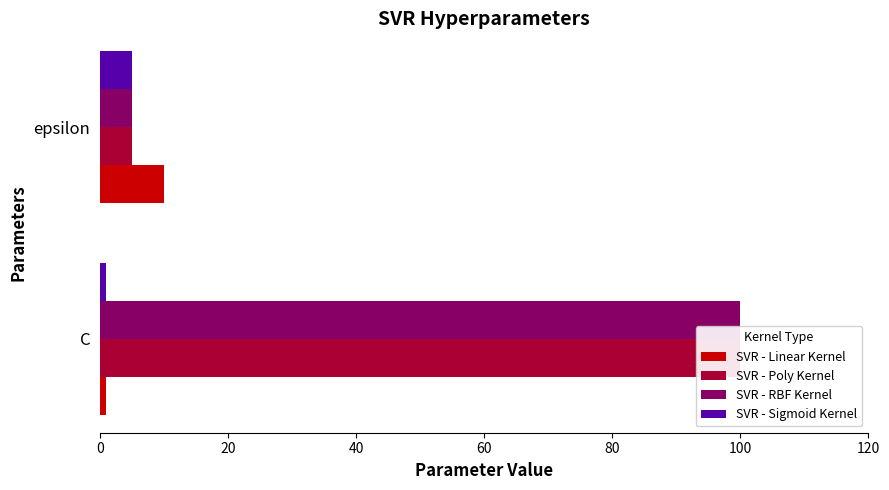

How many groups of bars are there?

2